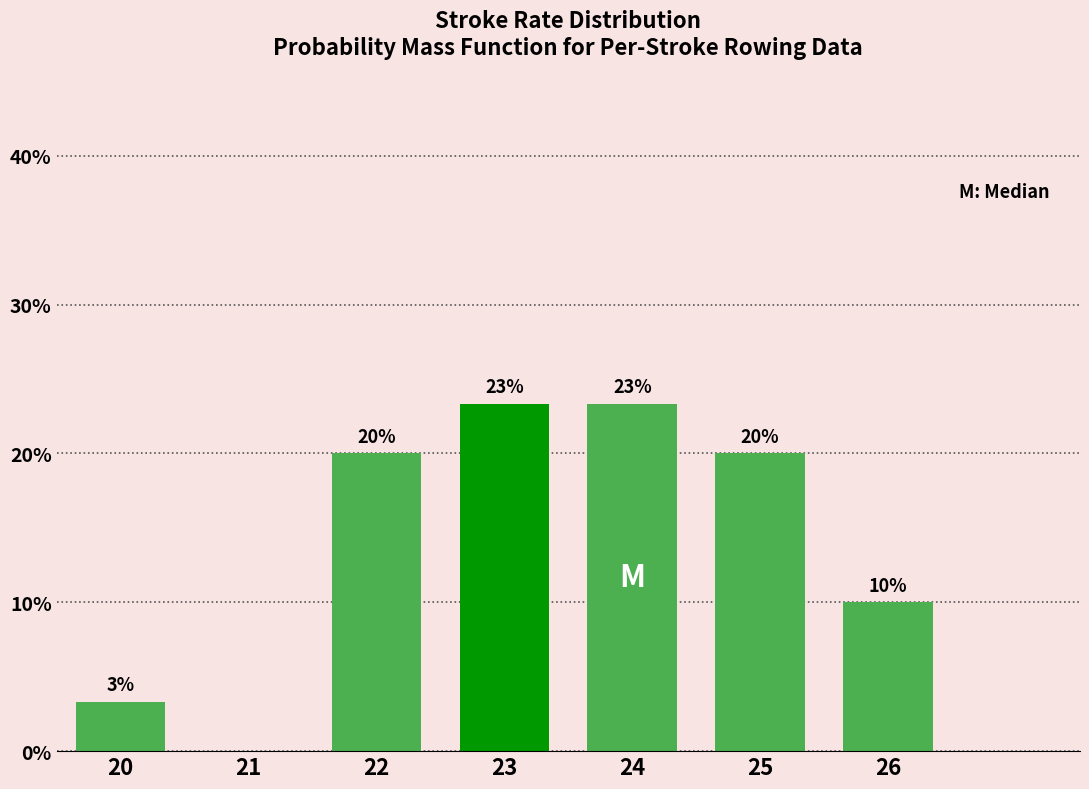

The chart shows a value of 23.3 at 23. True or false?

True